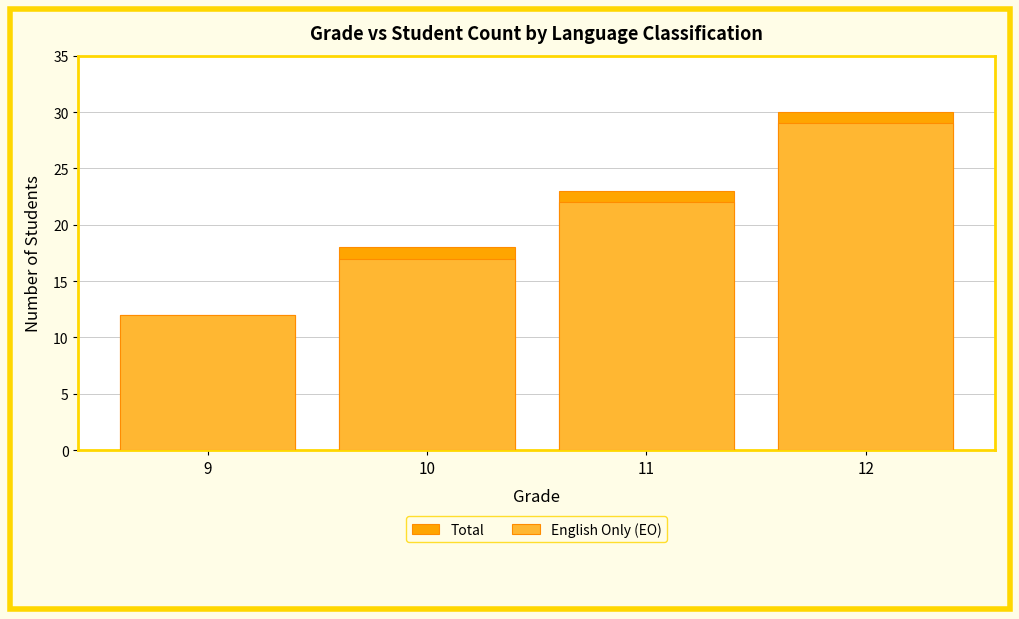

Between 12 and 9, which is larger?

12